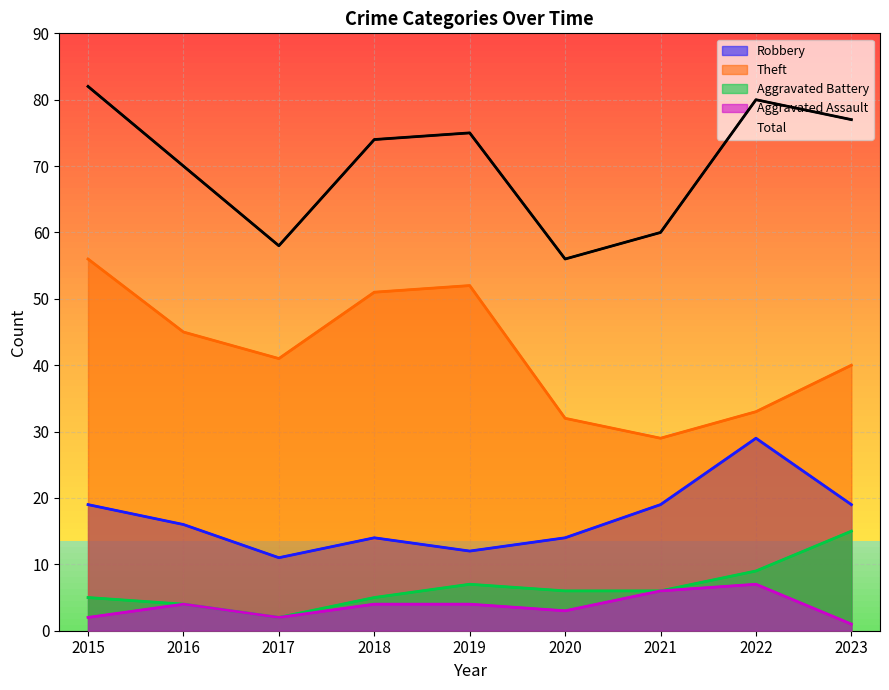

Reading left to right, transcribe all the data shown in this chart.

Robbery: 19	16	11	14	12	14	19	29	19
Theft: 56	45	41	51	52	32	29	33	40
Aggravated Battery: 5	4	2	5	7	6	6	9	15
Aggravated Assault: 2	4	2	4	4	3	6	7	1
Total: 82	70	58	74	75	56	60	80	77